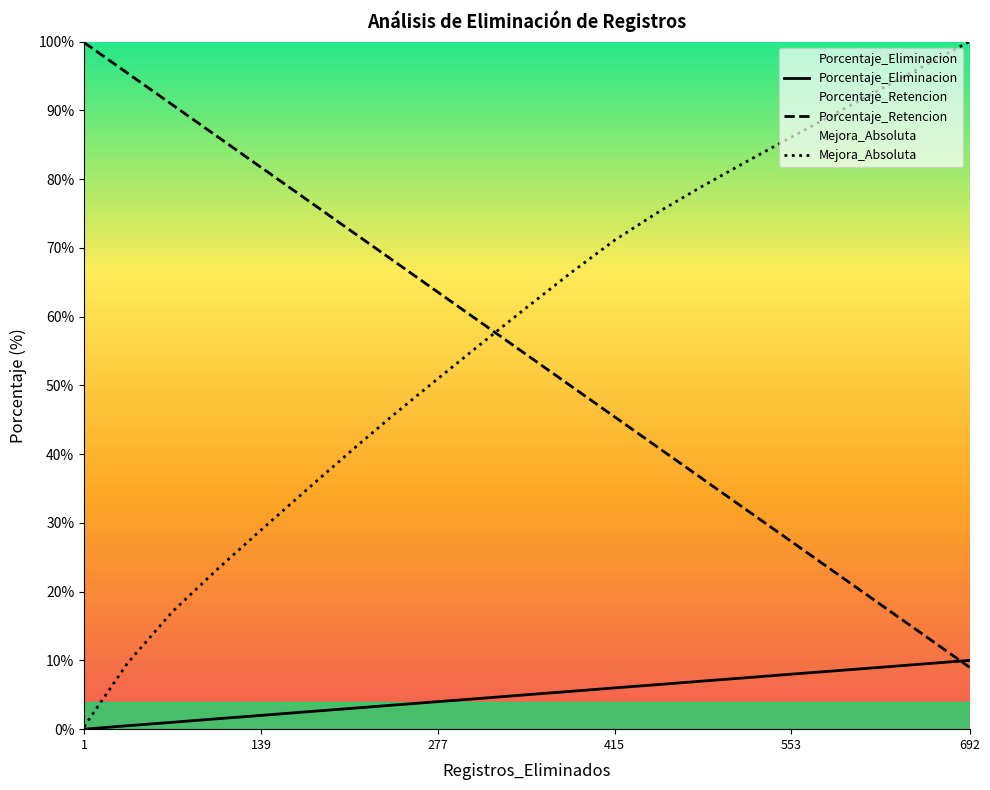

The Mejora_Absoluta series shows 49.7 at 173. True or false?

False